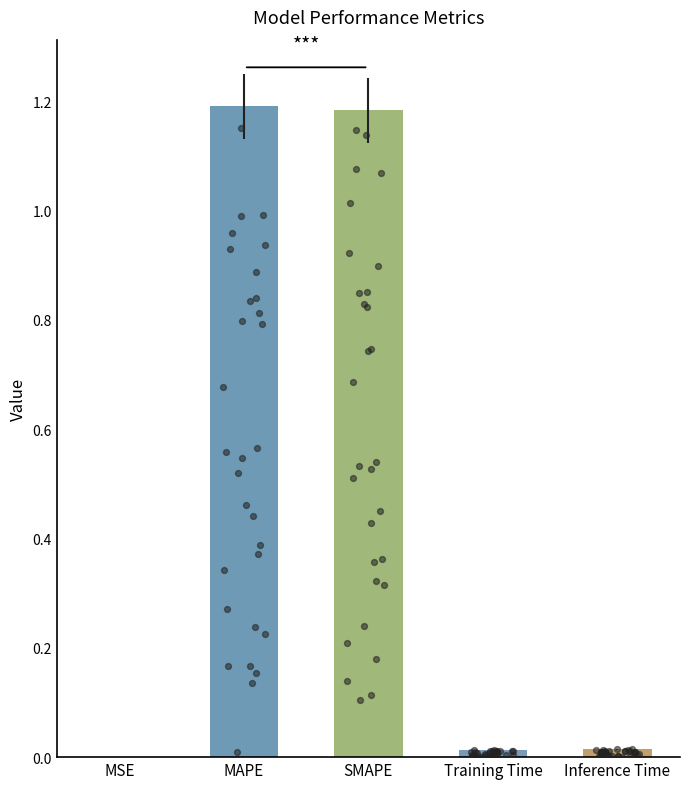

What is the change in value from MSE to SMAPE?

+1.2